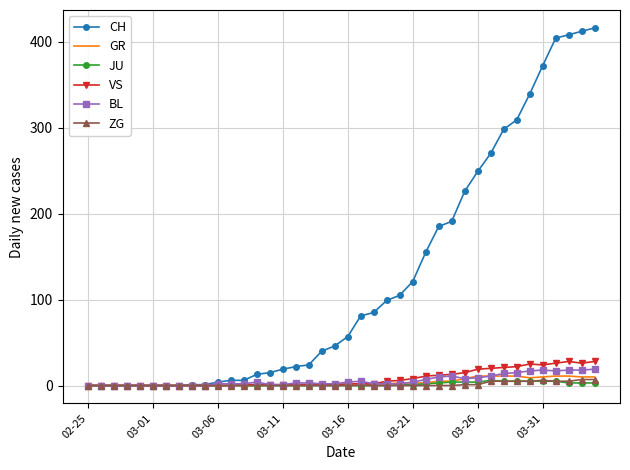

Which series has the largest range (max minus min)?

CH